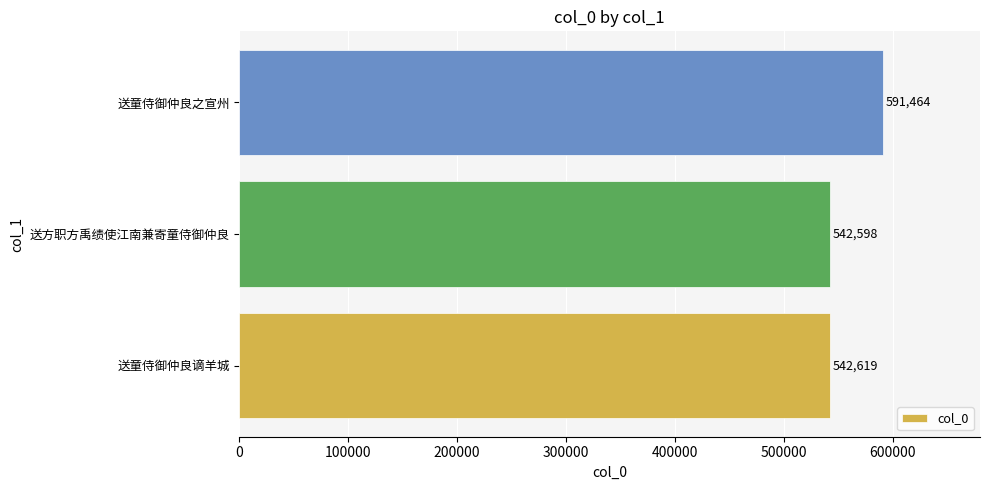

Reading top to bottom, transcribe all the data shown in this chart.

送童侍御仲良之宣州=591464	送方职方禹绩使江南兼寄童侍御仲良=542598	送童侍御仲良谪羊城=542619